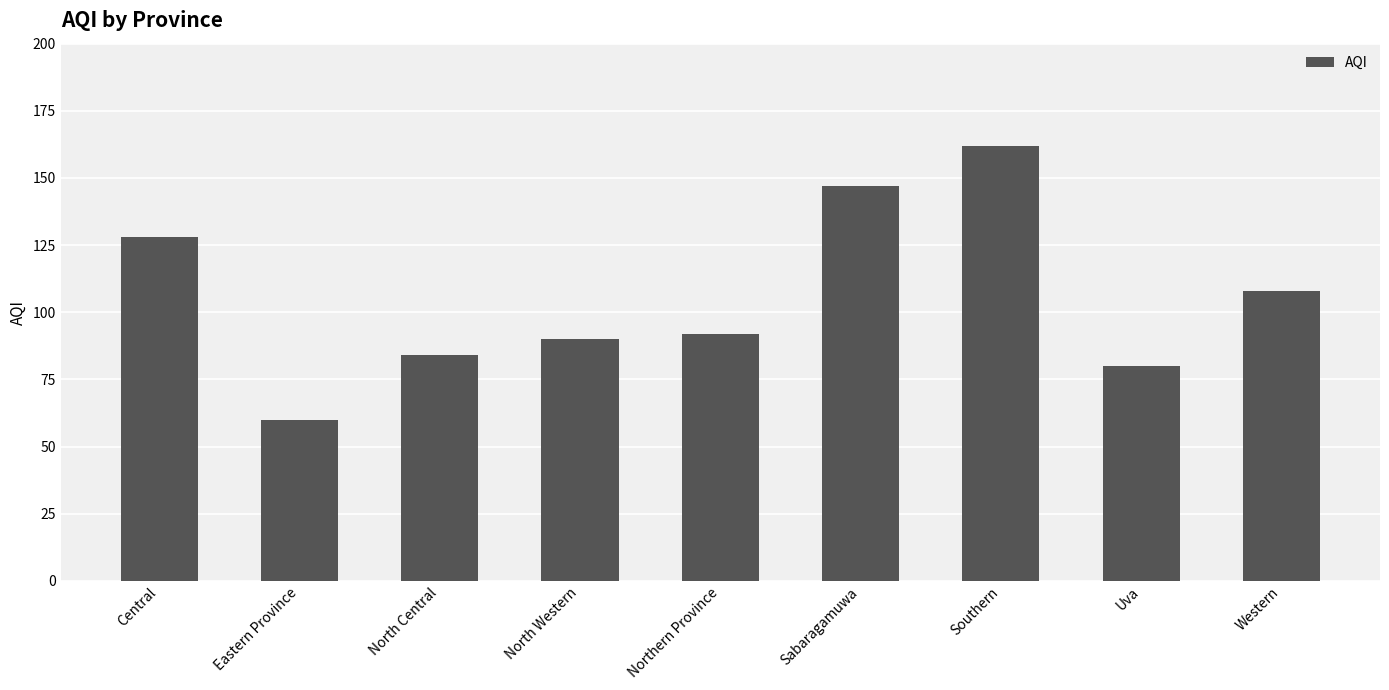

List the labels in order of value, largest first.

Southern, Sabaragamuwa, Central, Western, Northern Province, North Western, North Central, Uva, Eastern Province